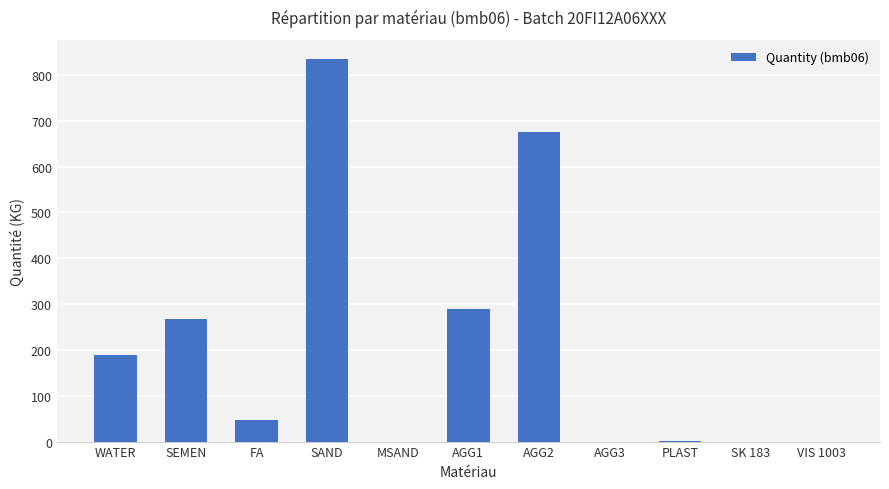

What is the change in value from WATER to PLAST?

-189.2